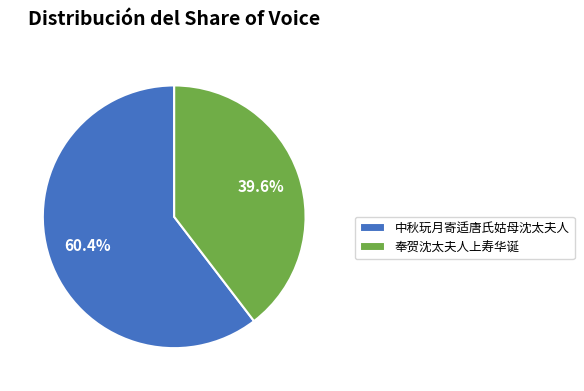

Does any single category account for the majority?

Yes